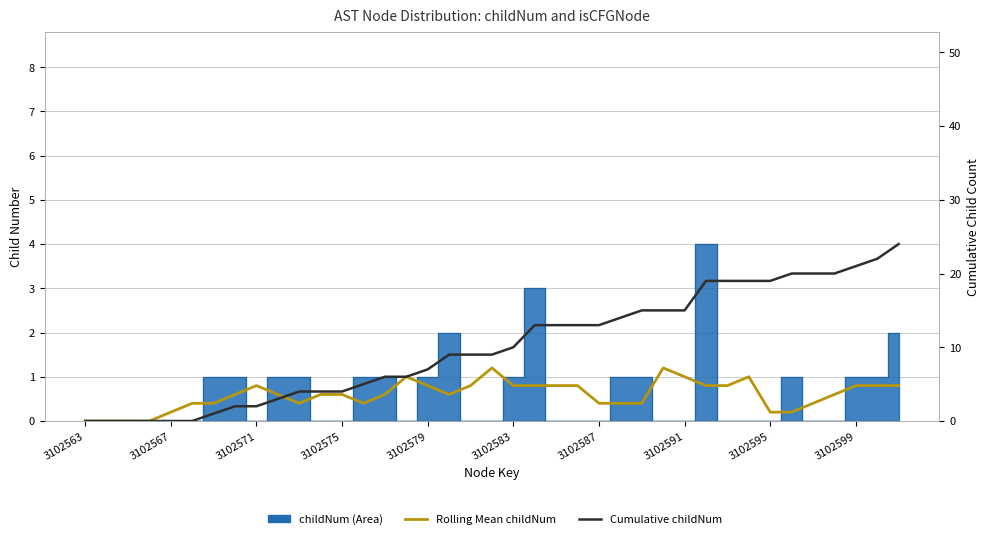

Is the value of Cumulative childNum at 3102591 greater than the value of Rolling Mean childNum at 30?

Yes